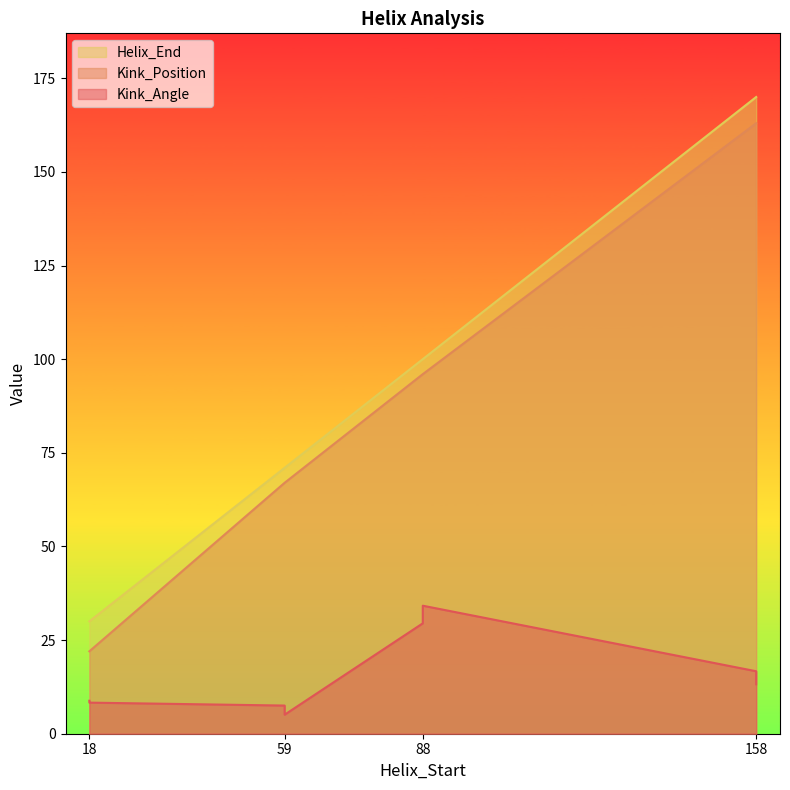

The Kink_Angle series shows 3.8 at 158. True or false?

False